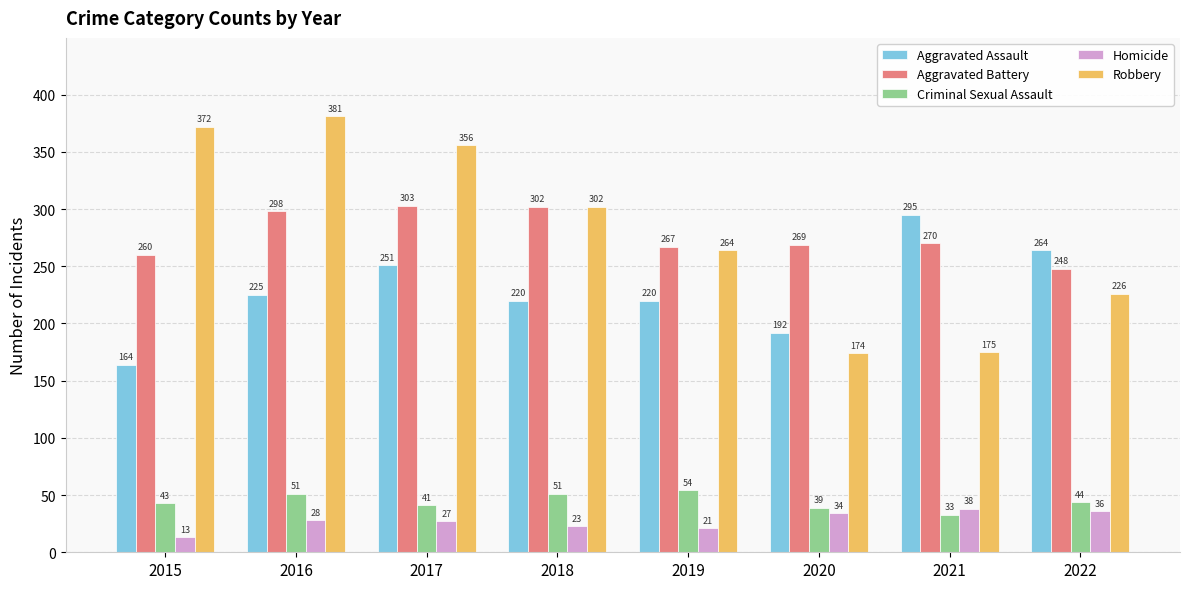

Where is Aggravated Assault nearest to the value 229?

2016